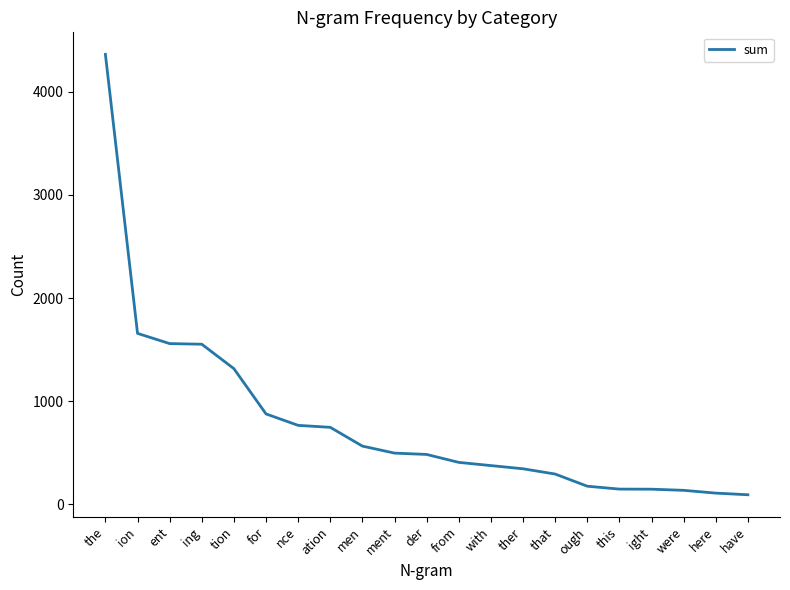

What is the ratio of the value at that to the value at were?

2.2